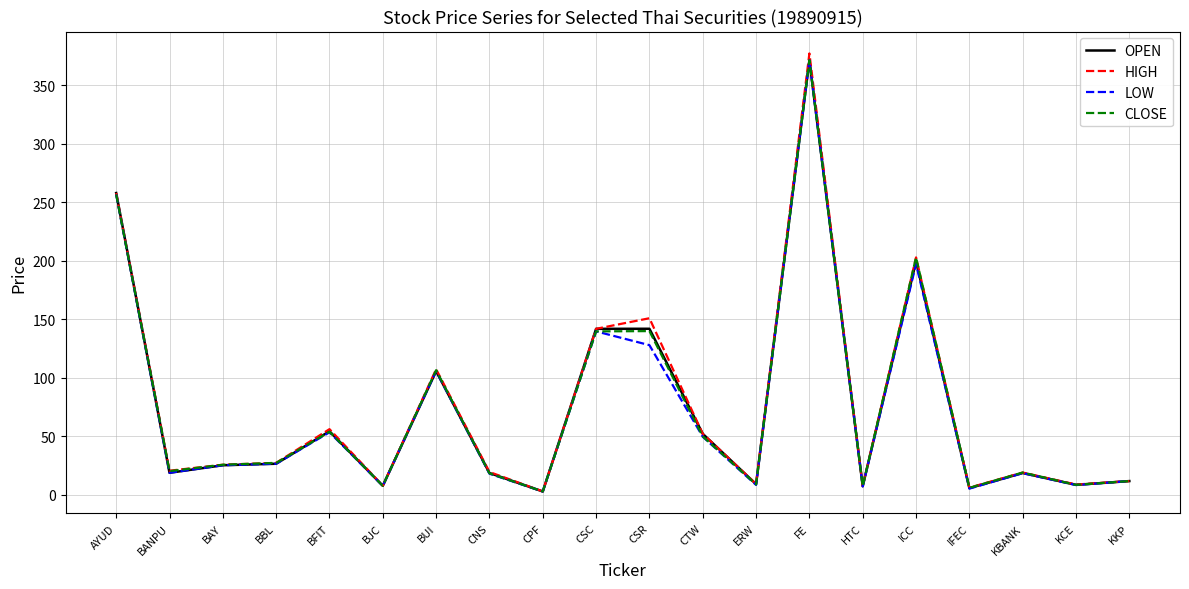

At which category does the chart reach its peak across all series?

FE